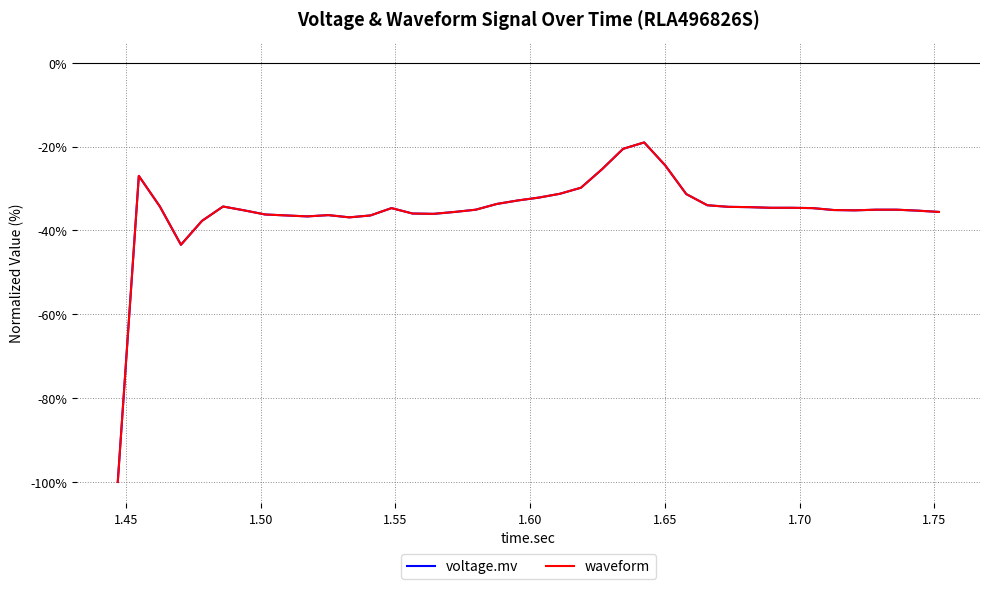

Does the chart display data point markers on the line(s)?

No